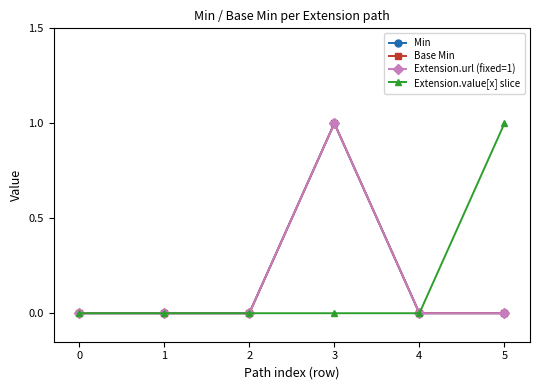

Is this an area chart (filled region under the line)?

No